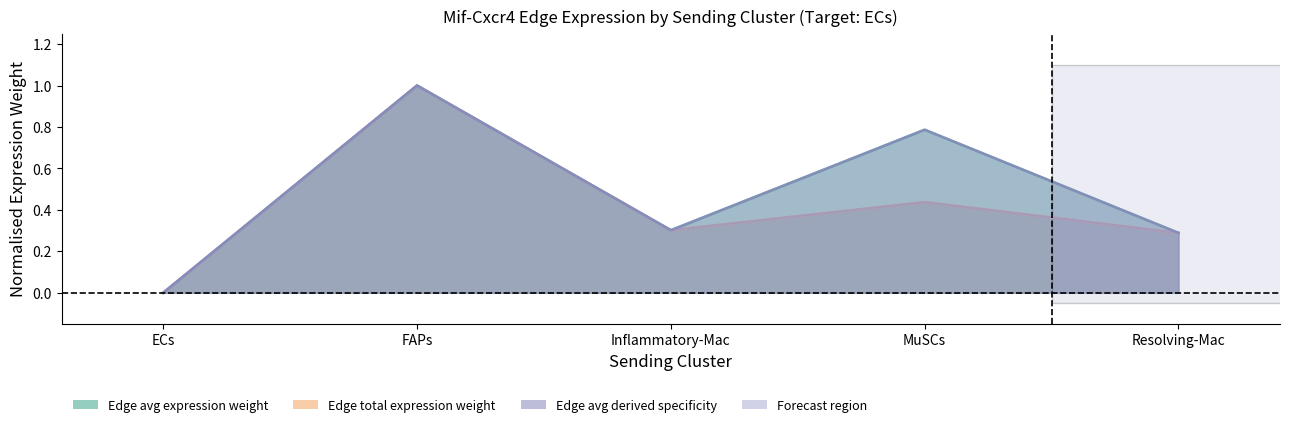

Which series ends up on top after the final intersection of Edge average expression weight and Edge total expression weight?

Edge total expression weight